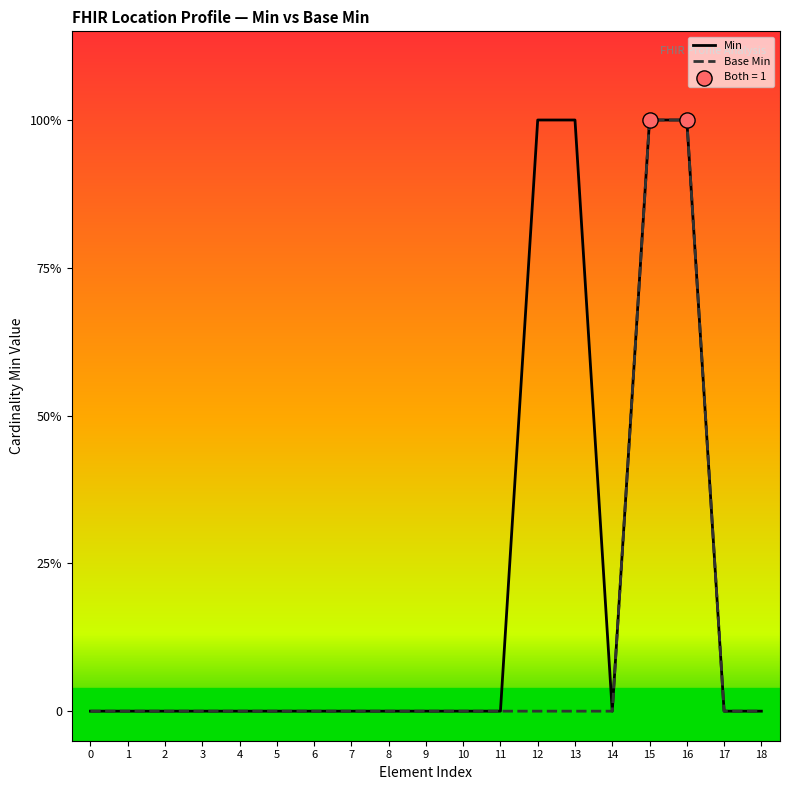

At how many categories does at least one series exceed 0?

4